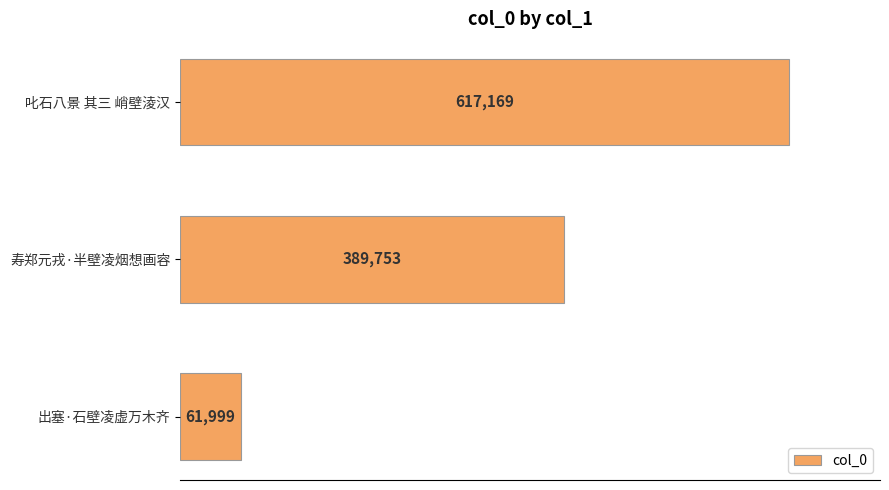

List the labels in order of value, smallest first.

出塞·石壁凌虚万木齐, 寿郑元戎·半壁凌烟想画容, 叱石八景 其三 峭壁淩汉